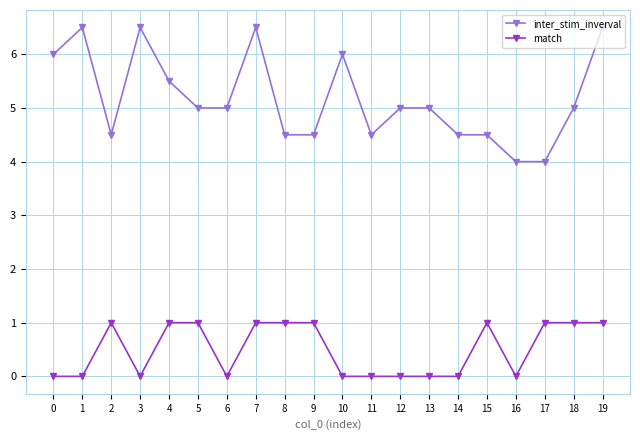

What is the sum of all inter_stim_inverval values?

103.5